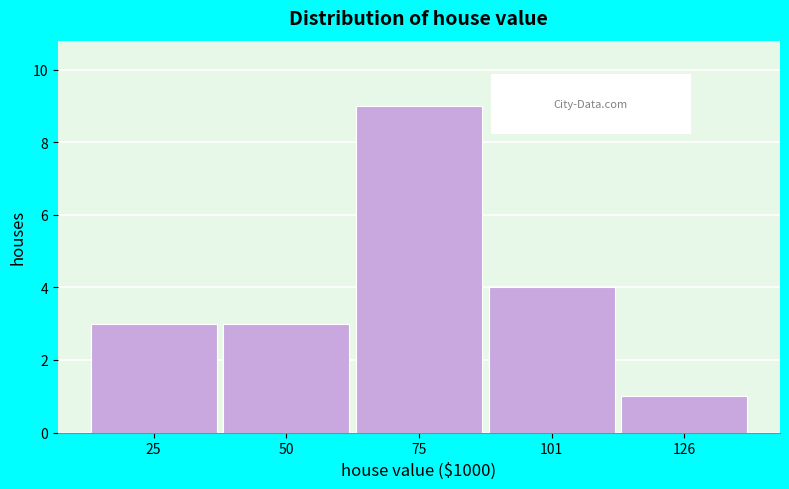

Reading left to right, transcribe all the data shown in this chart.

25=3	50=3	75=9	101=4	126=1